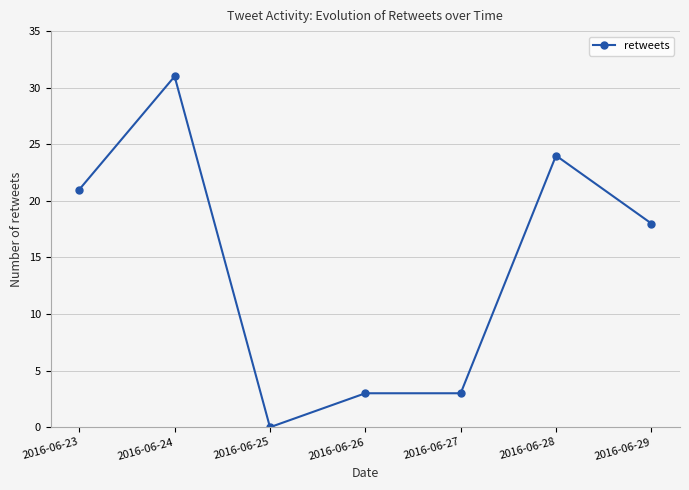

How many data points does each series have?

7